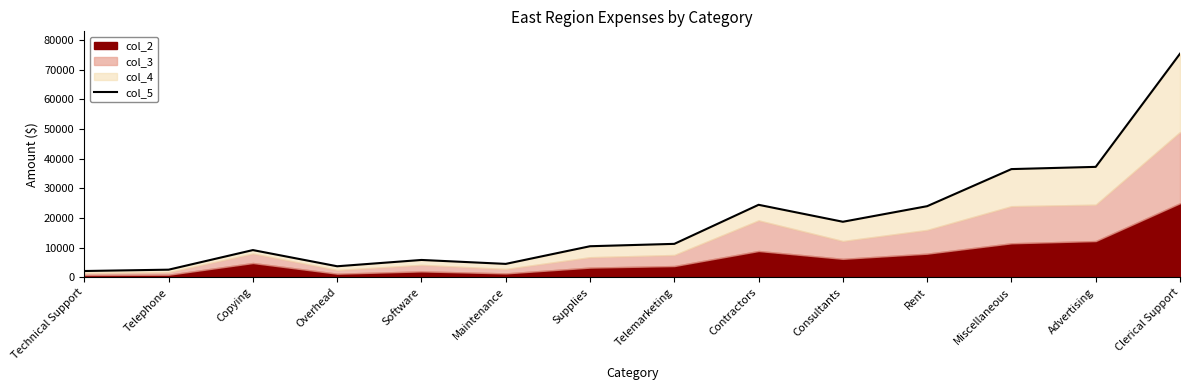

Approximately how many times larger is the value at Supplies compared to Contractors?

0.4